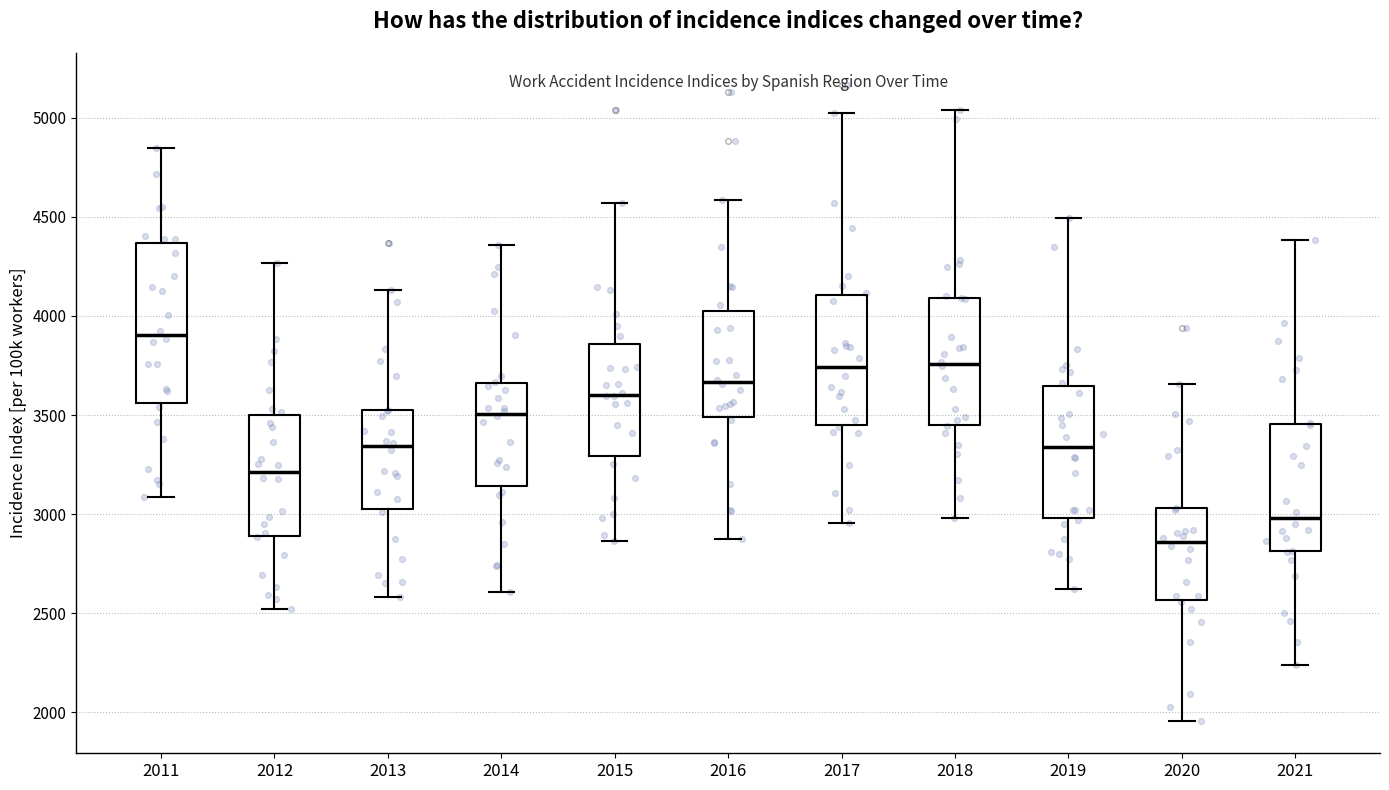

Reading left to right, transcribe this box plot: for each box, give where its median line is, the range the box spans, and where its two whiskers end, as read against the y-axis. The values are not printed on the chart, so give them approximately, as read against the axis.

2011: median 3900, box 3550 to 4350, whiskers 3100 to 4850
2012: median 3200, box 2900 to 3500, whiskers 2500 to 4250
2013: median 3350, box 3050 to 3500, whiskers 2600 to 4150
2014: median 3500, box 3150 to 3650, whiskers 2600 to 4350
2015: median 3600, box 3300 to 3850, whiskers 2850 to 4550
2016: median 3650, box 3500 to 4050, whiskers 2900 to 4600
2017: median 3750, box 3450 to 4100, whiskers 2950 to 5000
2018: median 3750, box 3450 to 4100, whiskers 3000 to 5050
2019: median 3350, box 3000 to 3650, whiskers 2600 to 4500
2020: median 2850, box 2550 to 3050, whiskers 1950 to 3650
2021: median 3000, box 2800 to 3450, whiskers 2250 to 4400